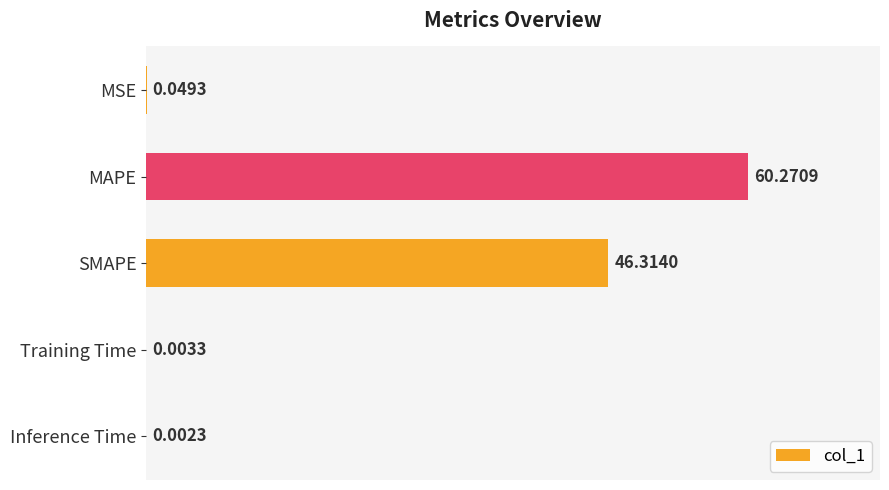

What is the ratio of the value at SMAPE to the value at MAPE?

0.8